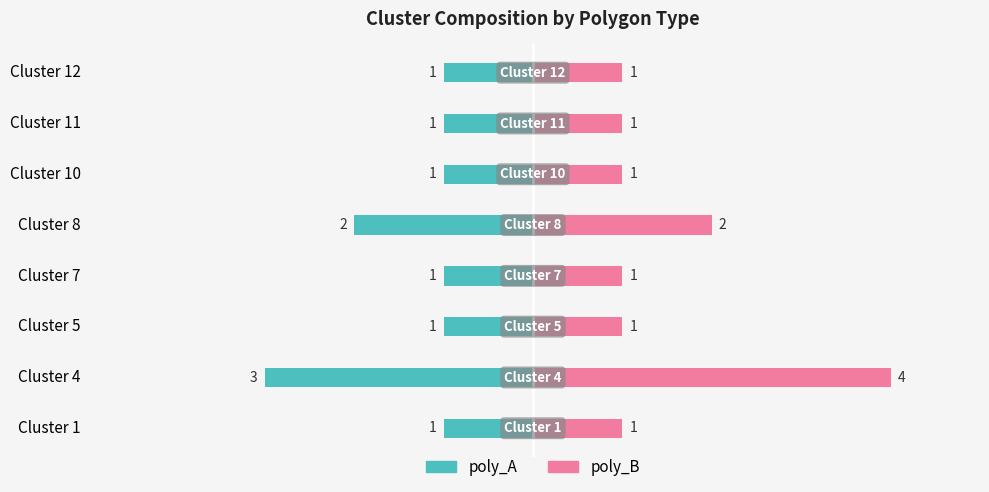

What is the value of the poly_A bar at the 1st from the left?

-1